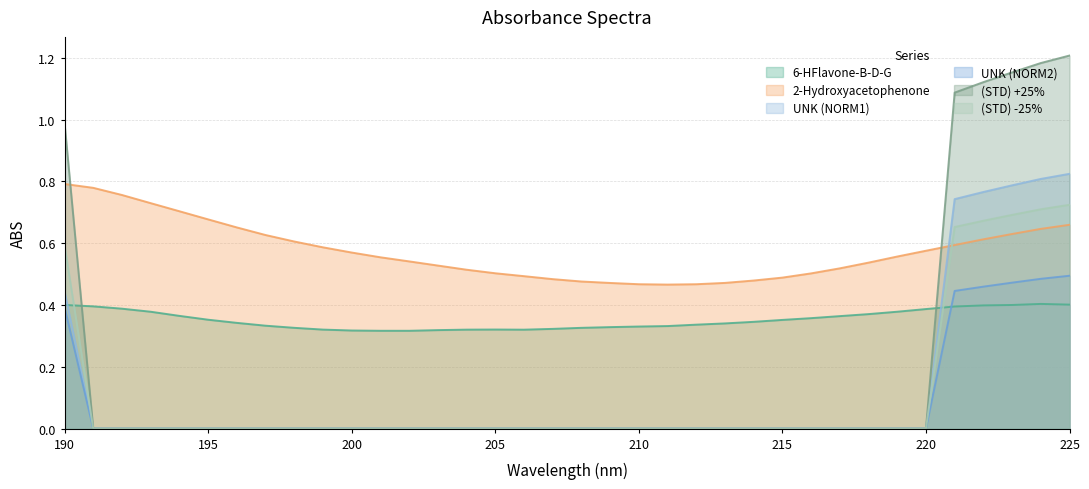

What are all the series names shown in the legend?

6-HFlavone-B-D-G, 2-Hydroxyacetophenone, UNK (NORM1), UNK (NORM2), (STD) +25%, (STD) -25%